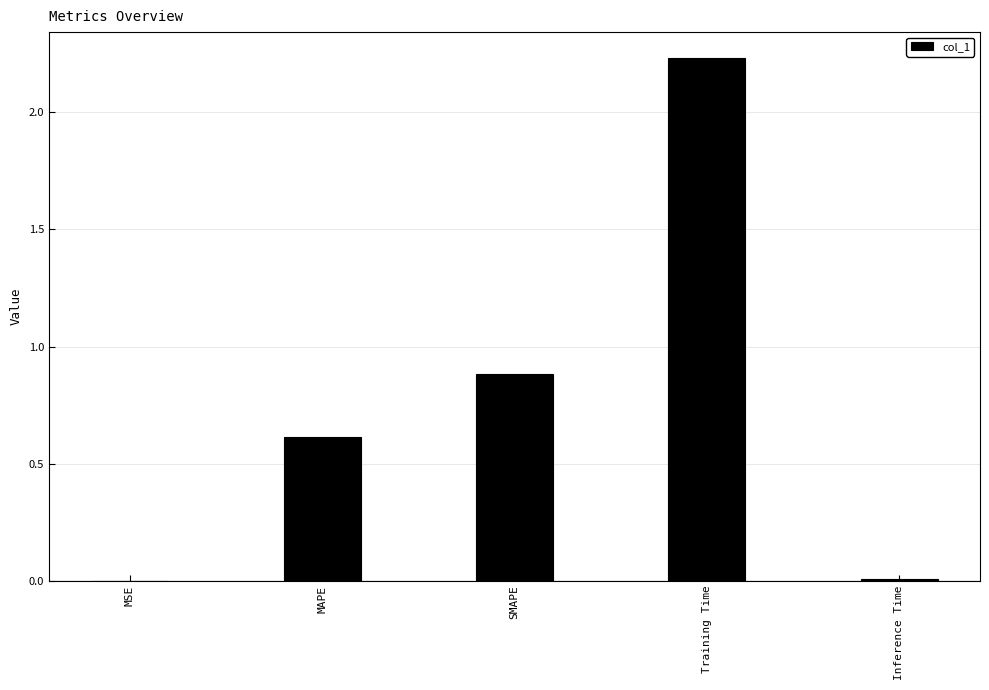

What is the sum of all values?

3.7